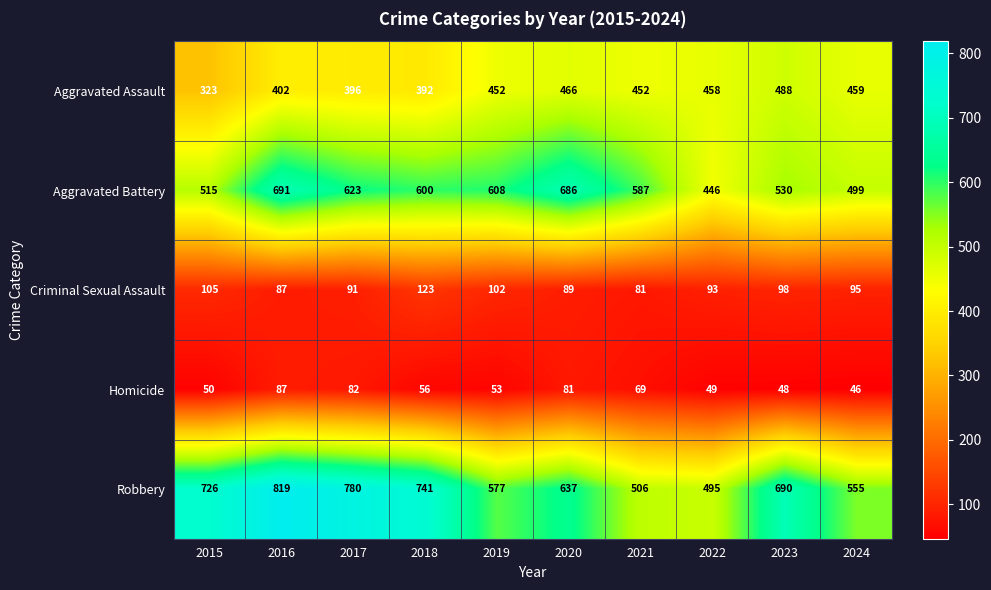

What is the minimum value for Homicide?

46